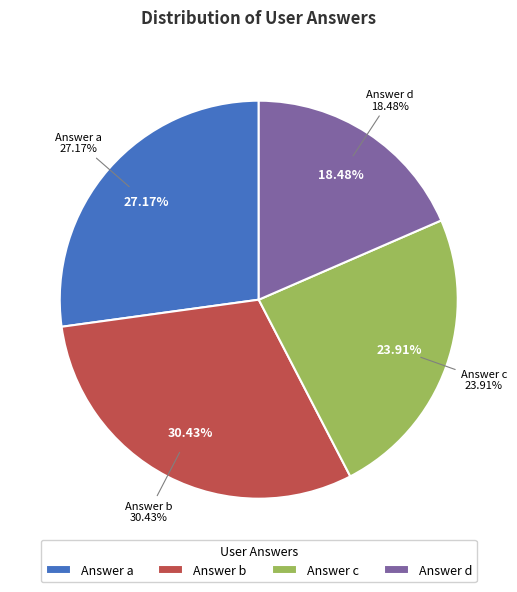

The d slice represents 27% of the pie. True or false?

False